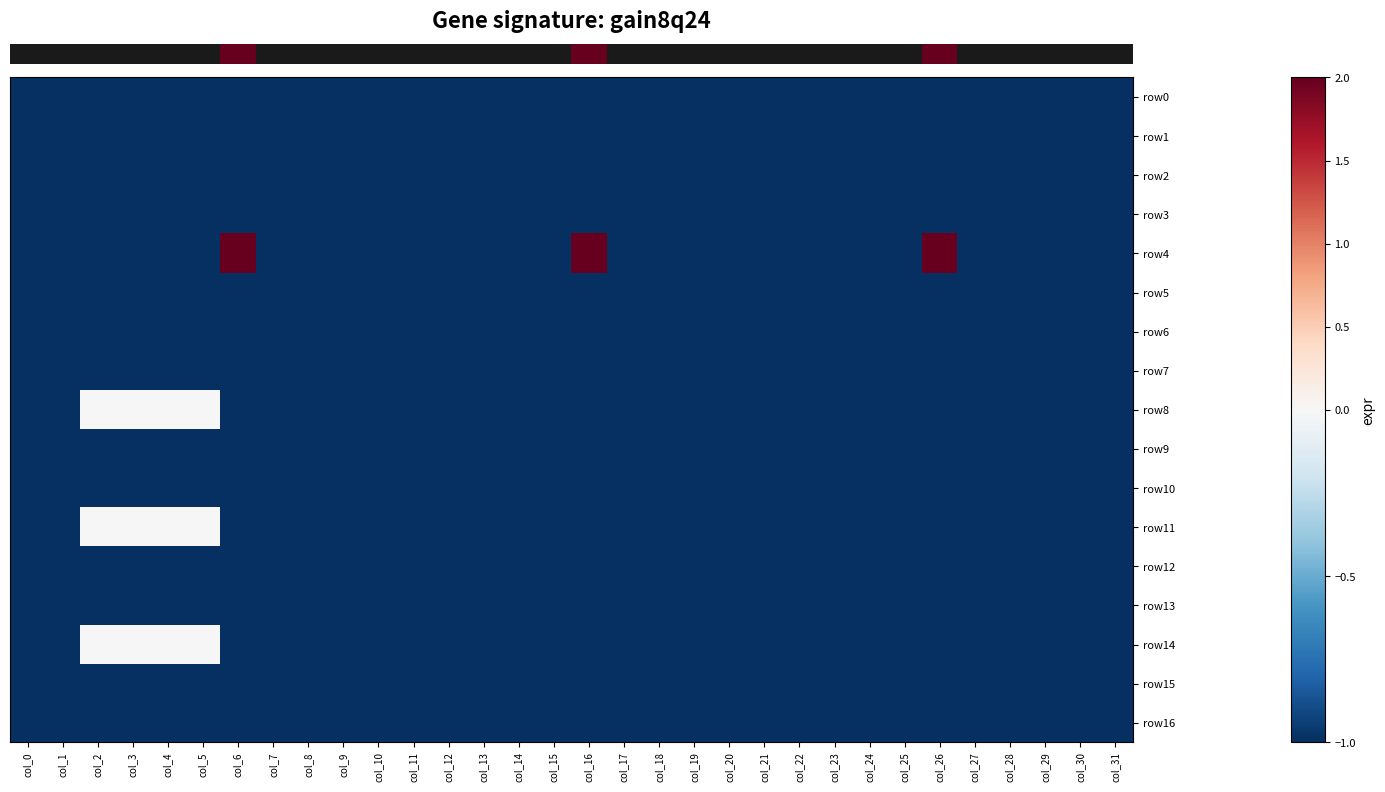

Reading left to right, what are all the values shown in this chart?

row_0: -1	-1	-1	-1	-1	-1	-1	-1	-1	-1	-1	-1	-1	-1	-1	-1	-1	-1	-1	-1	-1	-1	-1	-1	-1	-1	-1	-1	-1	-1	-1	-1
row_1: -1	-1	-1	-1	-1	-1	-1	-1	-1	-1	-1	-1	-1	-1	-1	-1	-1	-1	-1	-1	-1	-1	-1	-1	-1	-1	-1	-1	-1	-1	-1	-1
row_2: -1	-1	-1	-1	-1	-1	-1	-1	-1	-1	-1	-1	-1	-1	-1	-1	-1	-1	-1	-1	-1	-1	-1	-1	-1	-1	-1	-1	-1	-1	-1	-1
row_3: -1	-1	-1	-1	-1	-1	-1	-1	-1	-1	-1	-1	-1	-1	-1	-1	-1	-1	-1	-1	-1	-1	-1	-1	-1	-1	-1	-1	-1	-1	-1	-1
row_4: -1	-1	-1	-1	-1	-1	2	-1	-1	-1	-1	-1	-1	-1	-1	-1	2	-1	-1	-1	-1	-1	-1	-1	-1	-1	2	-1	-1	-1	-1	-1
row_5: -1	-1	-1	-1	-1	-1	-1	-1	-1	-1	-1	-1	-1	-1	-1	-1	-1	-1	-1	-1	-1	-1	-1	-1	-1	-1	-1	-1	-1	-1	-1	-1
row_6: -1	-1	-1	-1	-1	-1	-1	-1	-1	-1	-1	-1	-1	-1	-1	-1	-1	-1	-1	-1	-1	-1	-1	-1	-1	-1	-1	-1	-1	-1	-1	-1
row_7: -1	-1	-1	-1	-1	-1	-1	-1	-1	-1	-1	-1	-1	-1	-1	-1	-1	-1	-1	-1	-1	-1	-1	-1	-1	-1	-1	-1	-1	-1	-1	-1
row_8: -1	-1	0	0	0	0	-1	-1	-1	-1	-1	-1	-1	-1	-1	-1	-1	-1	-1	-1	-1	-1	-1	-1	-1	-1	-1	-1	-1	-1	-1	-1
row_9: -1	-1	-1	-1	-1	-1	-1	-1	-1	-1	-1	-1	-1	-1	-1	-1	-1	-1	-1	-1	-1	-1	-1	-1	-1	-1	-1	-1	-1	-1	-1	-1
row_10: -1	-1	-1	-1	-1	-1	-1	-1	-1	-1	-1	-1	-1	-1	-1	-1	-1	-1	-1	-1	-1	-1	-1	-1	-1	-1	-1	-1	-1	-1	-1	-1
row_11: -1	-1	0	0	0	0	-1	-1	-1	-1	-1	-1	-1	-1	-1	-1	-1	-1	-1	-1	-1	-1	-1	-1	-1	-1	-1	-1	-1	-1	-1	-1
row_12: -1	-1	-1	-1	-1	-1	-1	-1	-1	-1	-1	-1	-1	-1	-1	-1	-1	-1	-1	-1	-1	-1	-1	-1	-1	-1	-1	-1	-1	-1	-1	-1
row_13: -1	-1	-1	-1	-1	-1	-1	-1	-1	-1	-1	-1	-1	-1	-1	-1	-1	-1	-1	-1	-1	-1	-1	-1	-1	-1	-1	-1	-1	-1	-1	-1
row_14: -1	-1	0	0	0	0	-1	-1	-1	-1	-1	-1	-1	-1	-1	-1	-1	-1	-1	-1	-1	-1	-1	-1	-1	-1	-1	-1	-1	-1	-1	-1
row_15: -1	-1	-1	-1	-1	-1	-1	-1	-1	-1	-1	-1	-1	-1	-1	-1	-1	-1	-1	-1	-1	-1	-1	-1	-1	-1	-1	-1	-1	-1	-1	-1
row_16: -1	-1	-1	-1	-1	-1	-1	-1	-1	-1	-1	-1	-1	-1	-1	-1	-1	-1	-1	-1	-1	-1	-1	-1	-1	-1	-1	-1	-1	-1	-1	-1